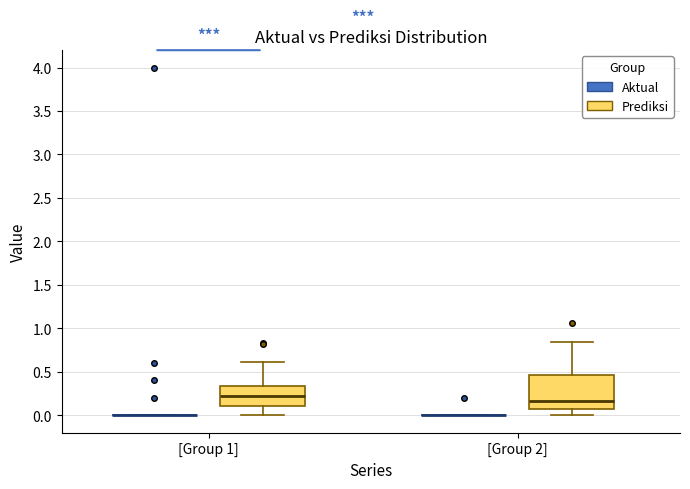

Reading left to right, transcribe this box plot: for each box, give where its median line is, the range the box spans, and where its two whiskers end, as read against the y-axis. The values are not printed on the chart, so give them approximately, as read against the axis.

[Group 1] (Aktual): box collapsed to a line at 0.00, whiskers 0.00 to 0.00
[Group 1] (Prediksi): median 0.20, box 0.10 to 0.35, whiskers 0.00 to 0.60
[Group 2] (Aktual): box collapsed to a line at 0.00, whiskers 0.00 to 0.00
[Group 2] (Prediksi): median 0.15, box 0.05 to 0.45, whiskers 0.00 to 0.85